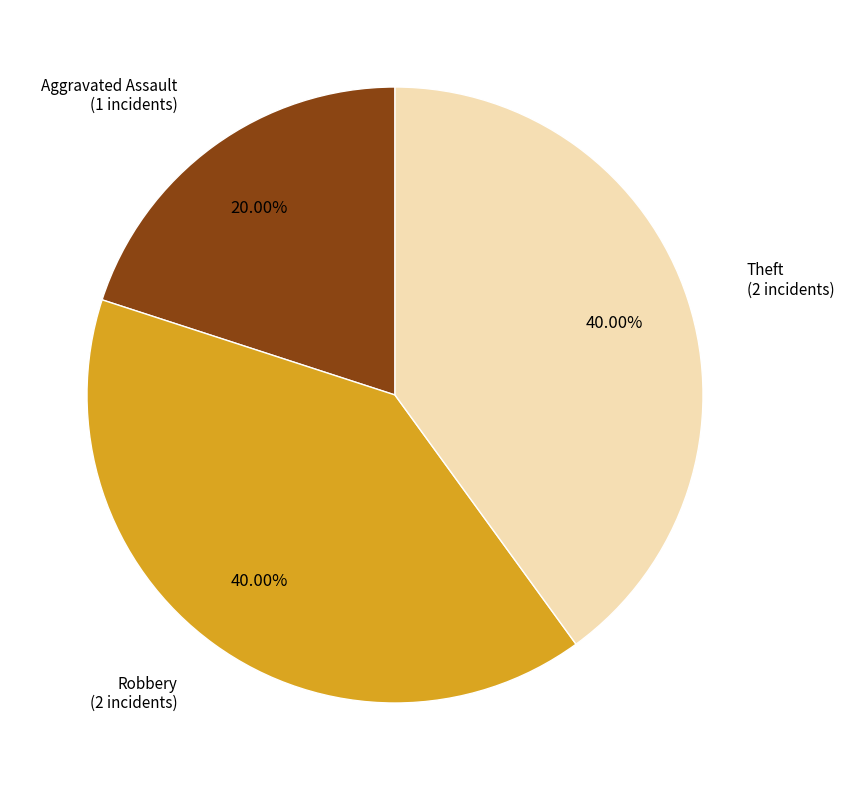

Is there any slice that represents more than half of the pie?

No